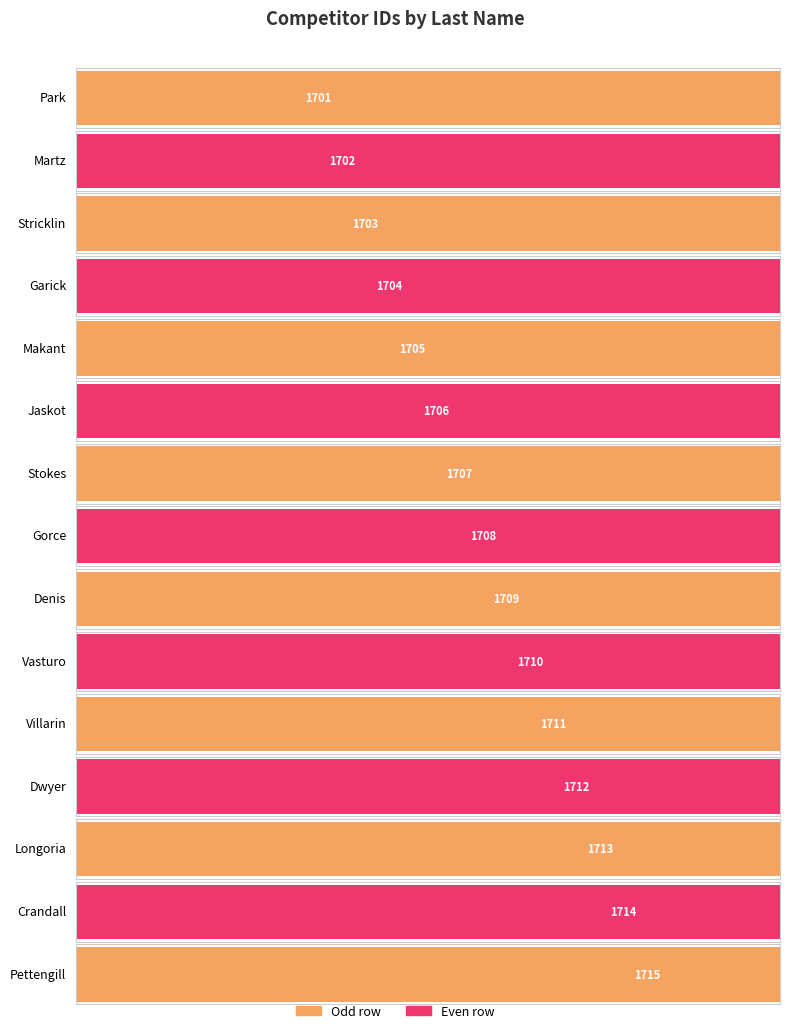

What is the label of the 8th bar from the right?

Gorce